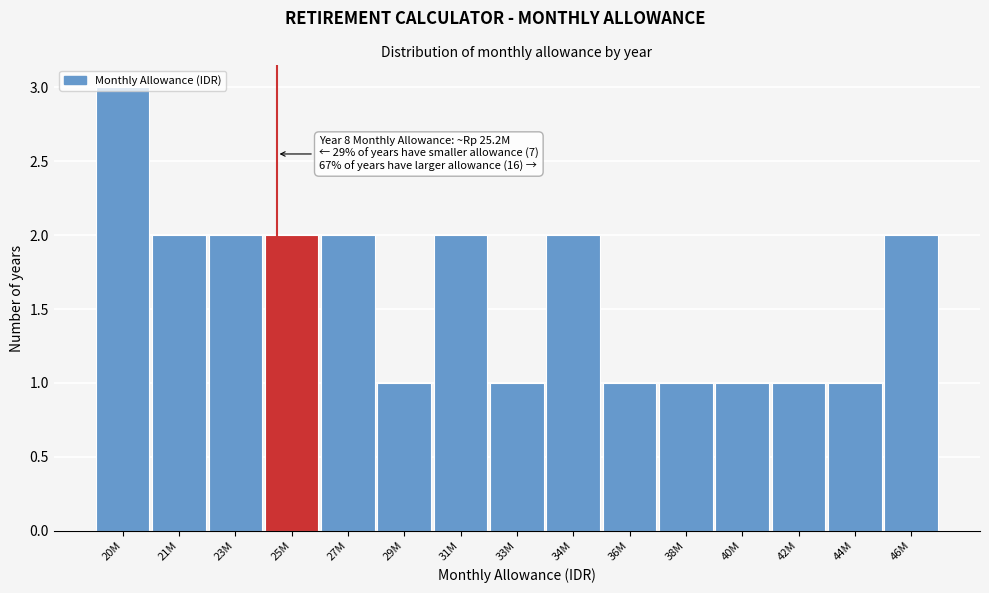

What is the sum of all values?

24